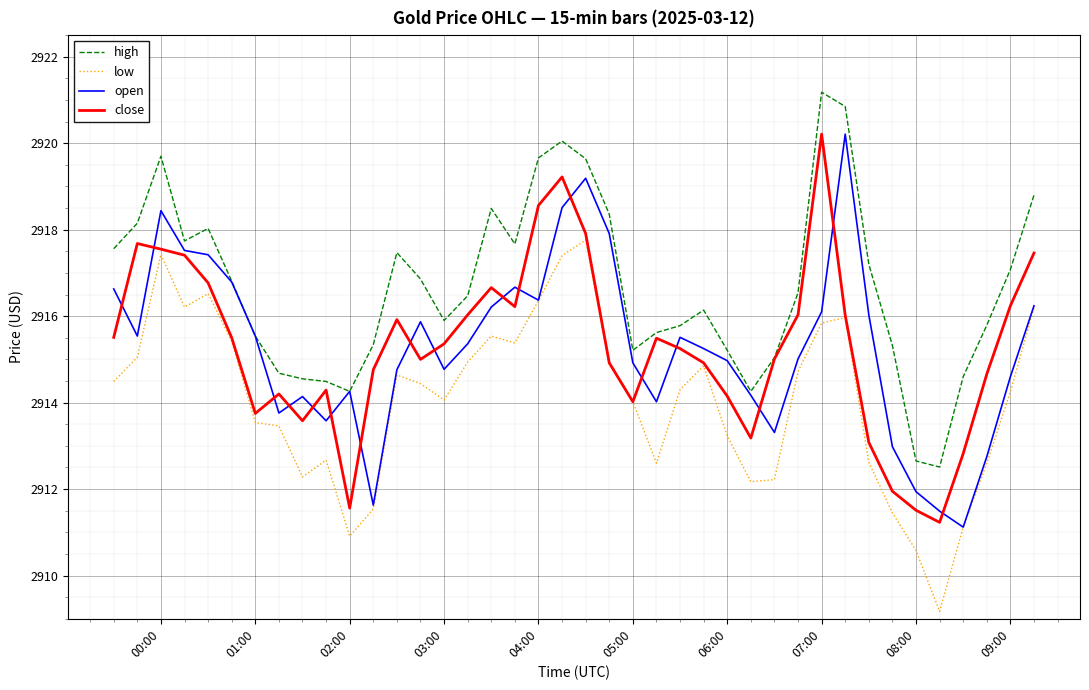

What is the maximum value shown in the chart?

2921.2